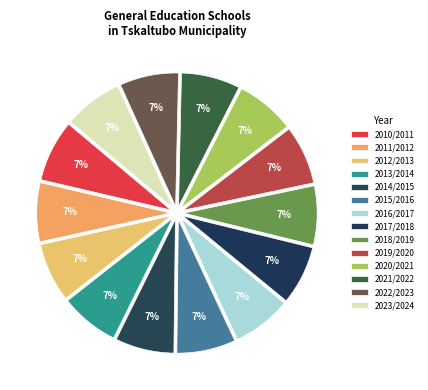

Which category has the smallest portion of the pie?

2011/2012